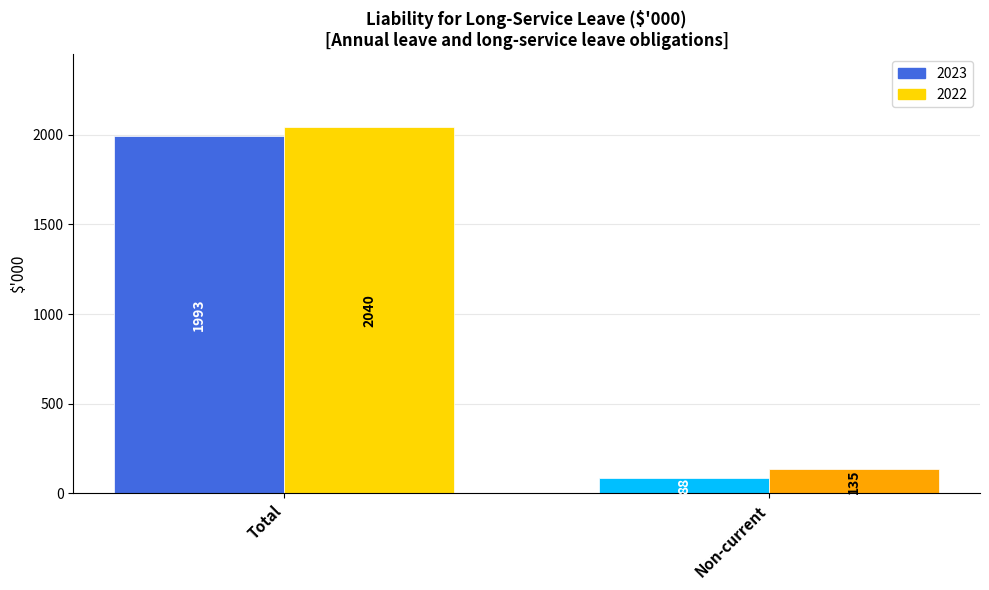

True or false: 2022 has a value of 2040 at Total.

True